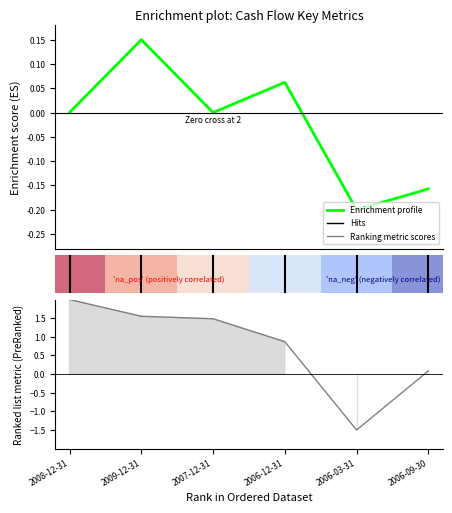

At which category does the data reach its first local valley?

2007-12-31